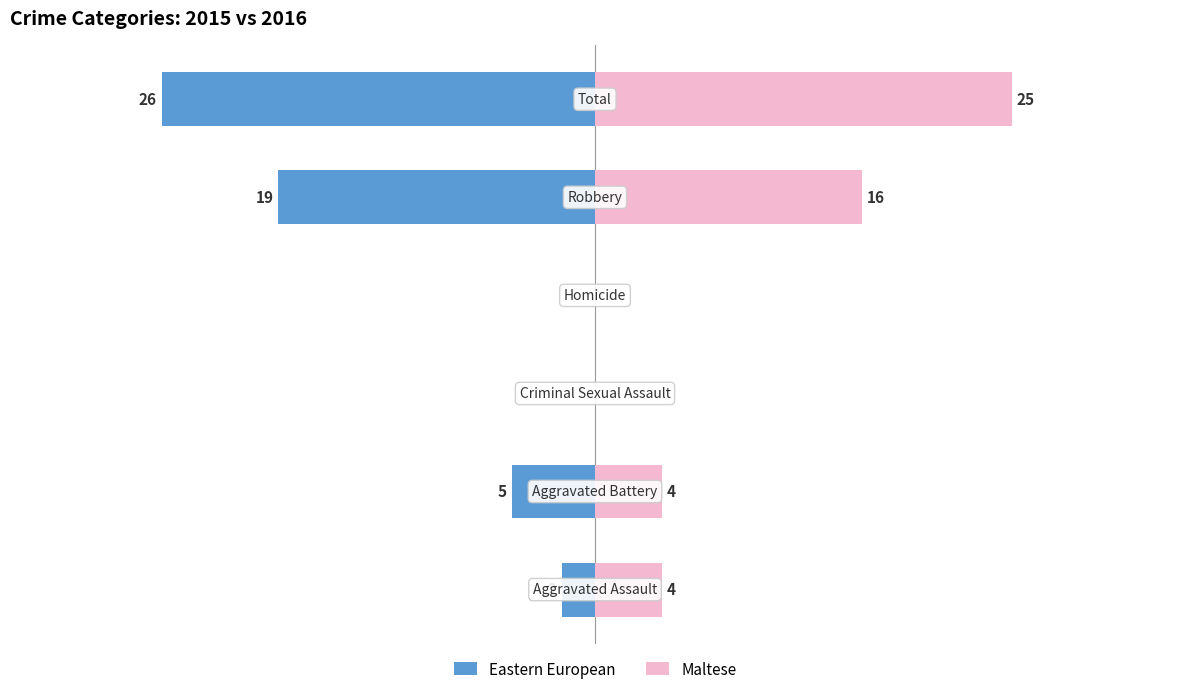

What is the approximate value of Maltese at 10, to the nearest 10?

20